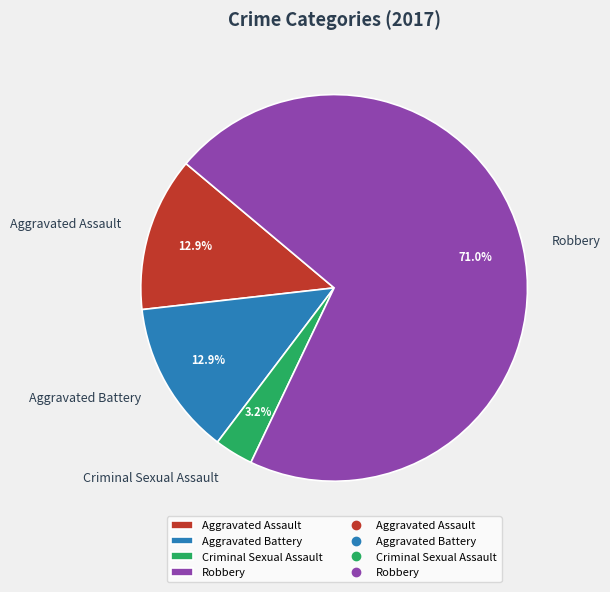

Does Aggravated Battery account for over 50% of the chart?

No